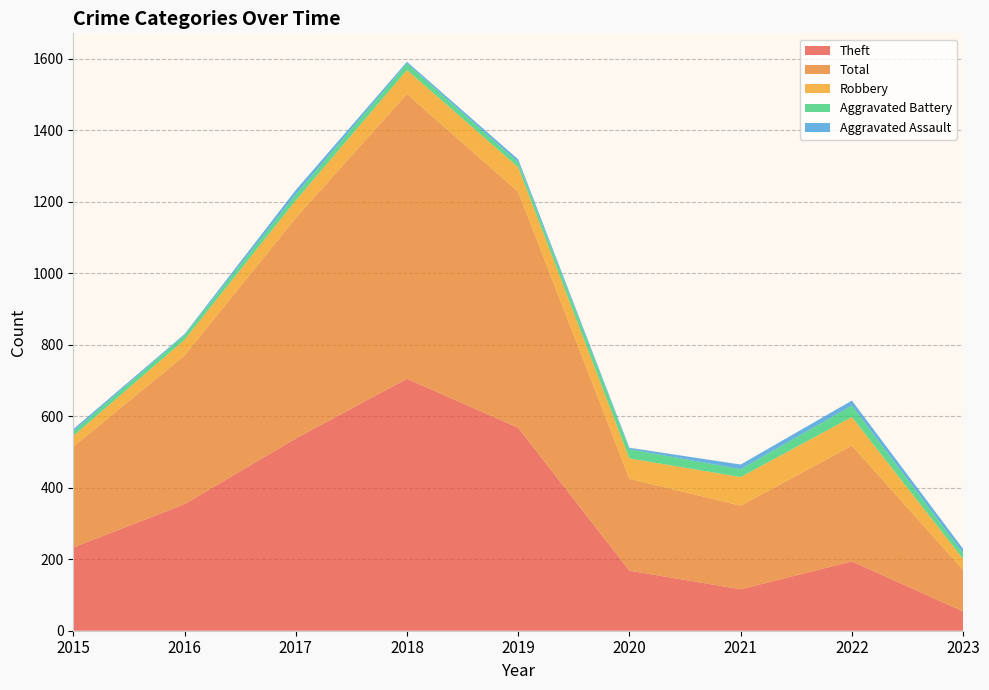

Reading left to right, list all the values displayed in this chart.

Theft: 2015=233	2016=354	2017=538	2018=705	2019=568	2020=168	2021=116	2022=194	2023=54
Total: 2015=282	2016=416	2017=617	2018=797	2019=660	2020=257	2021=234	2022=324	2023=116
Robbery: 2015=30	2016=44	2017=49	2018=67	2019=69	2020=57	2021=80	2022=80	2023=31
Aggravated Battery: 2015=13	2016=13	2017=17	2018=18	2019=14	2020=26	2021=22	2022=32	2023=16
Aggravated Assault: 2015=6	2016=3	2017=12	2018=5	2019=8	2020=4	2021=13	2022=14	2023=12